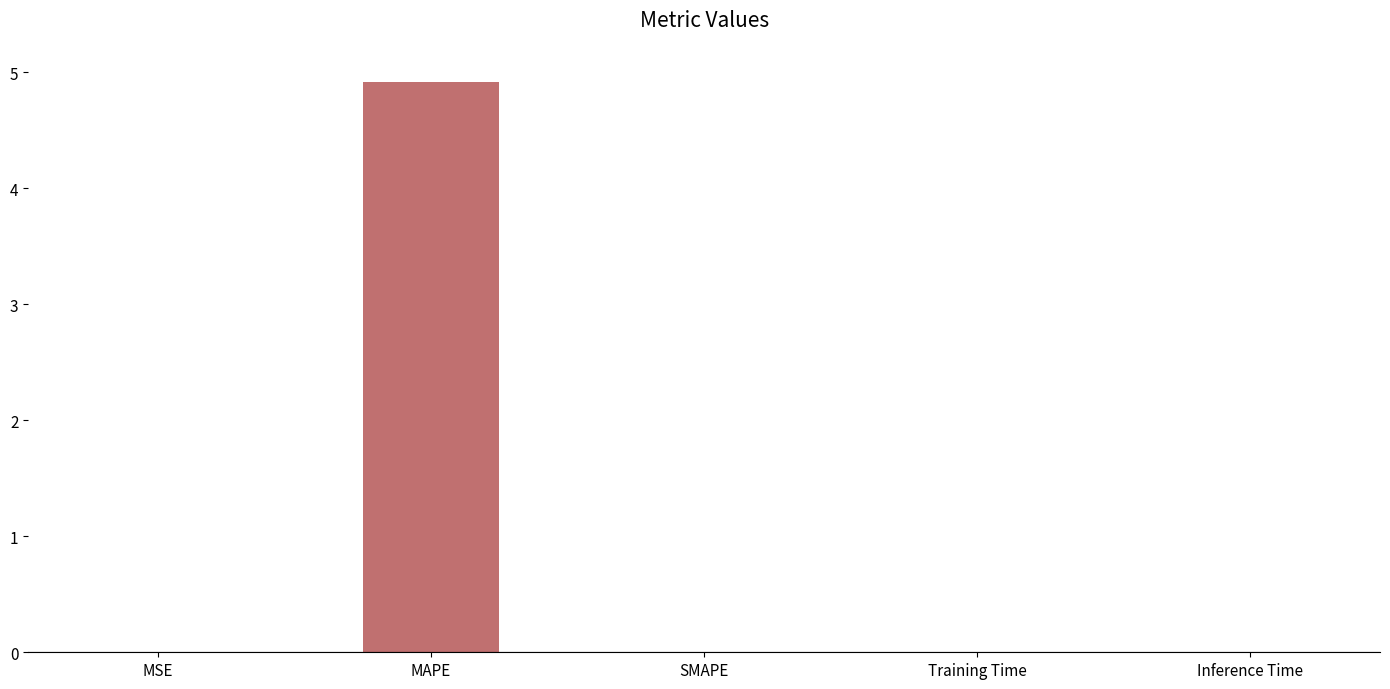

What is the difference between the values at MSE and MAPE?

4.9